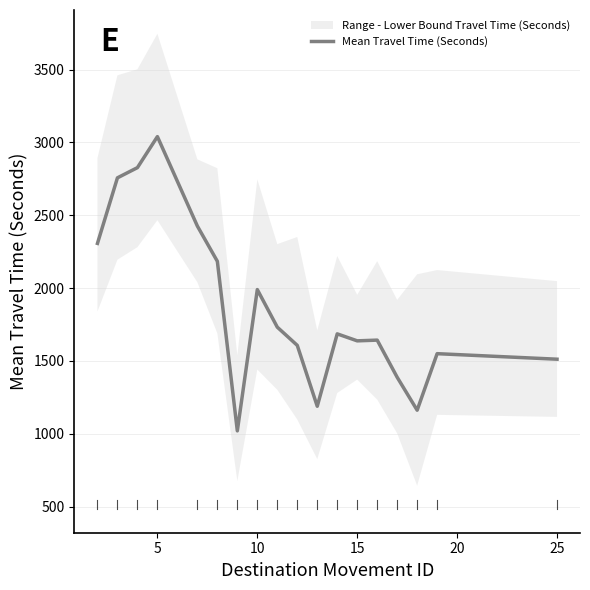

How many interior local peaks (higher than both neighbors) does the data have?

5